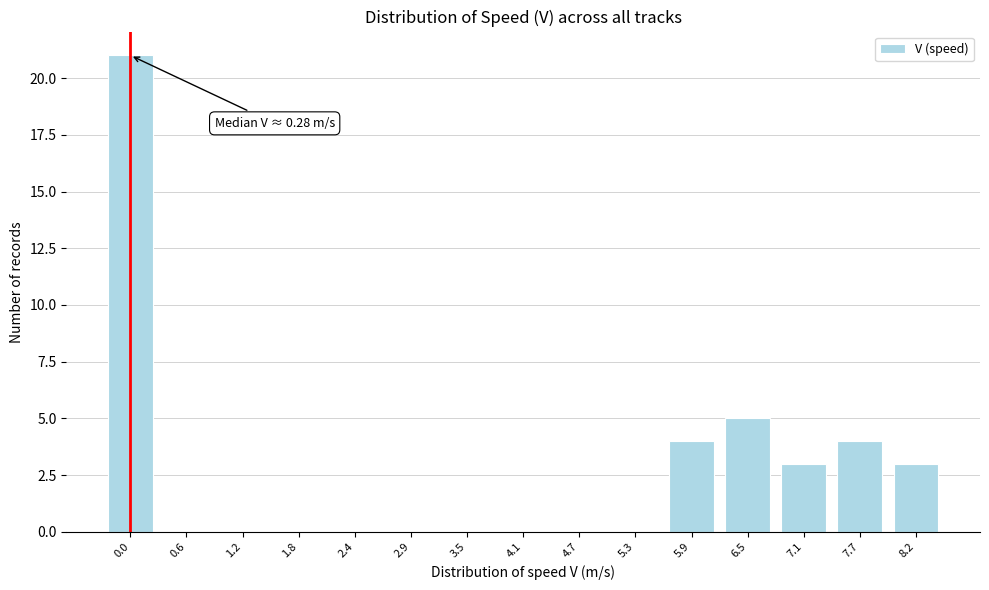

Reading right to left, extract all data points from this chart.

8.2=3	7.7=4	7.1=3	6.5=5	5.9=4	5.3=0	4.7=0	4.1=0	3.5=0	2.9=0	2.4=0	1.8=0	1.2=0	0.6=0	0.0=21